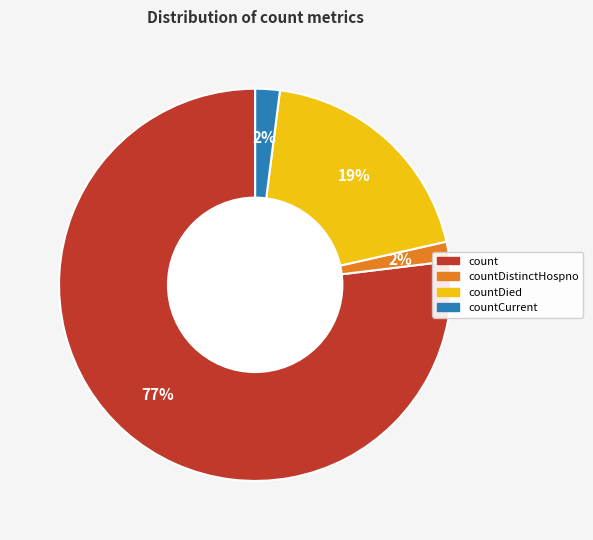

How many slices are in this pie chart?

4